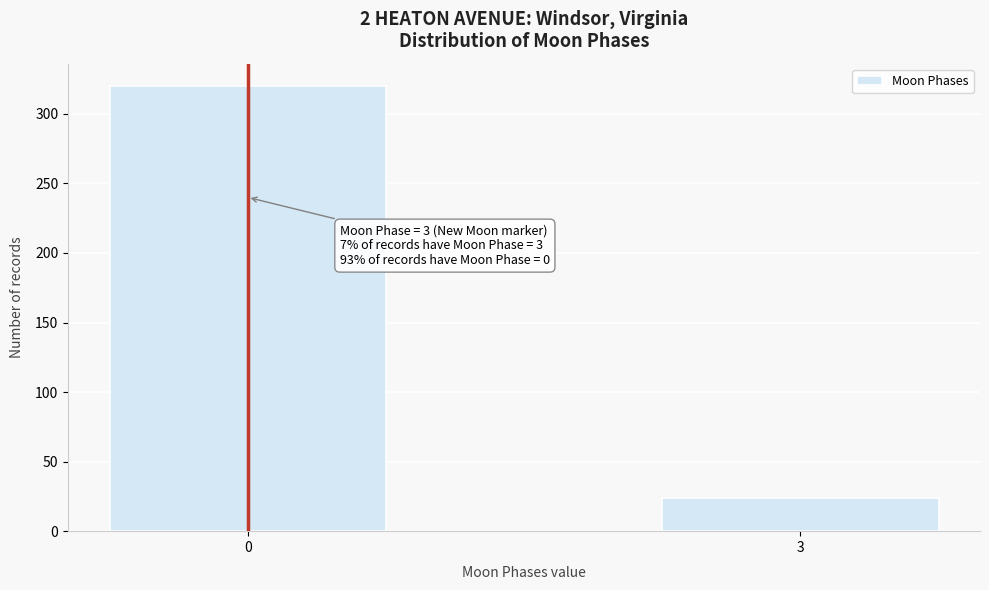

Reading left to right, extract all data points from this chart.

0=320	3=24